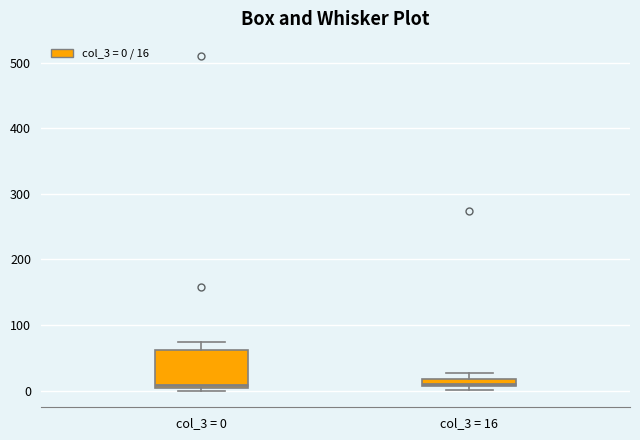

Which box is the tallest, from its lower edge to its upper edge?

col_3 = 0